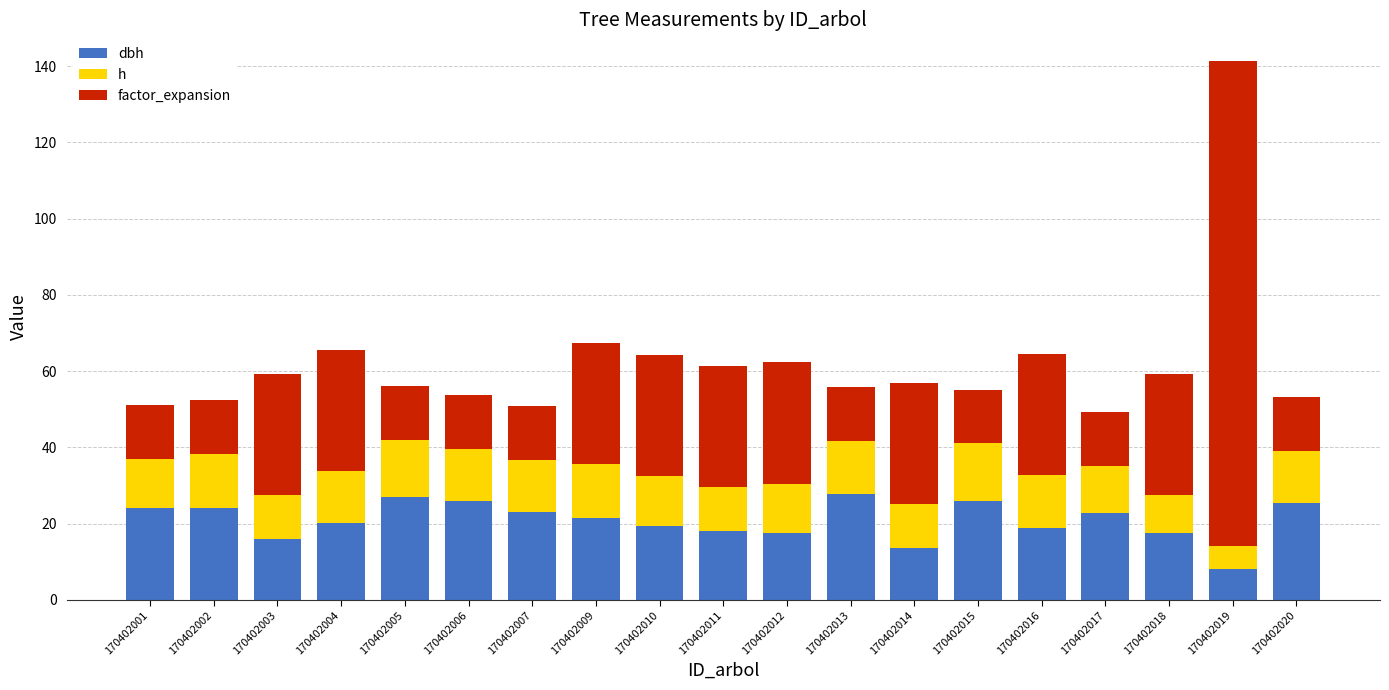

At which category is the sum across all series the highest?

170402019